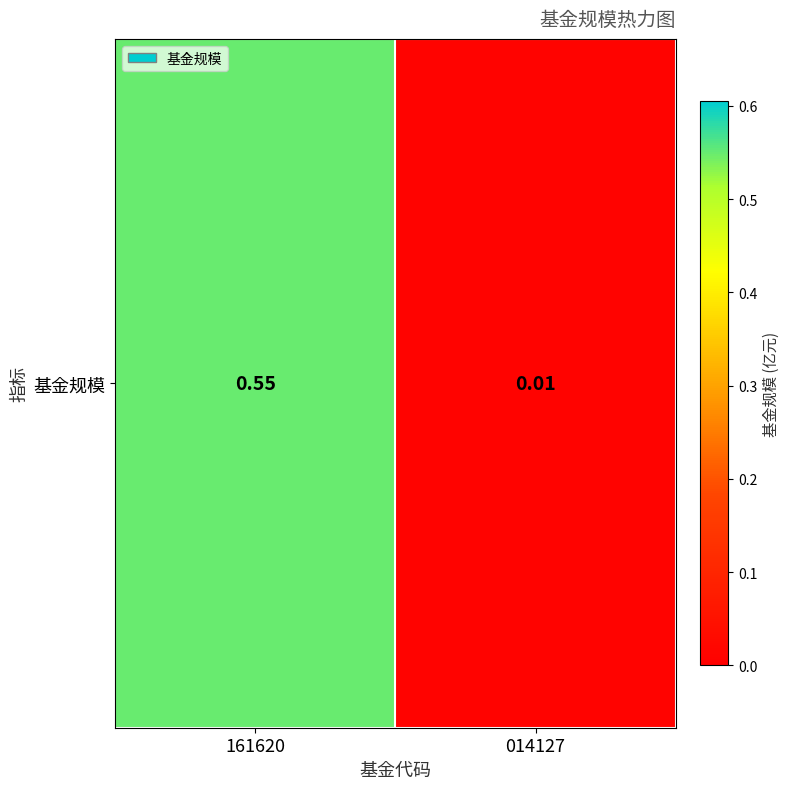

At which category does the chart reach its minimum across all series?

014127